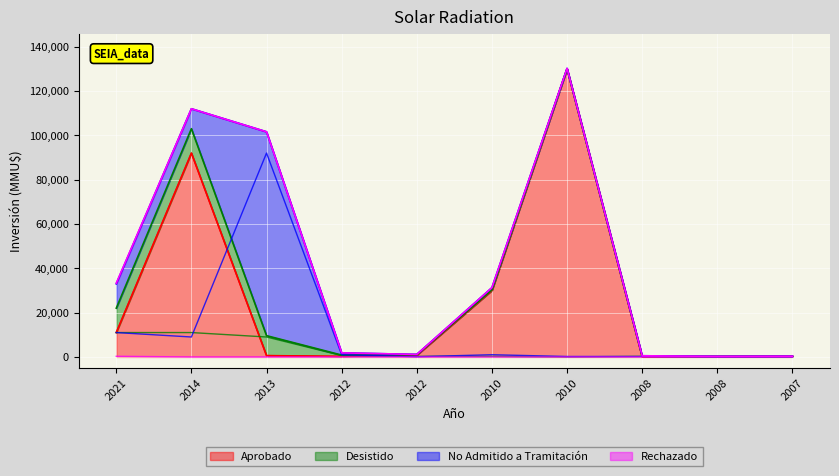

Between which two adjacent categories do Aprobado and No Admitido a Tramitación first intersect?

2014 and 2013